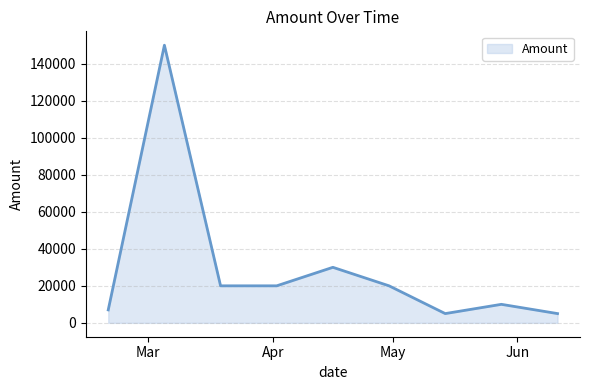

Does the chart have visible grid lines?

Yes